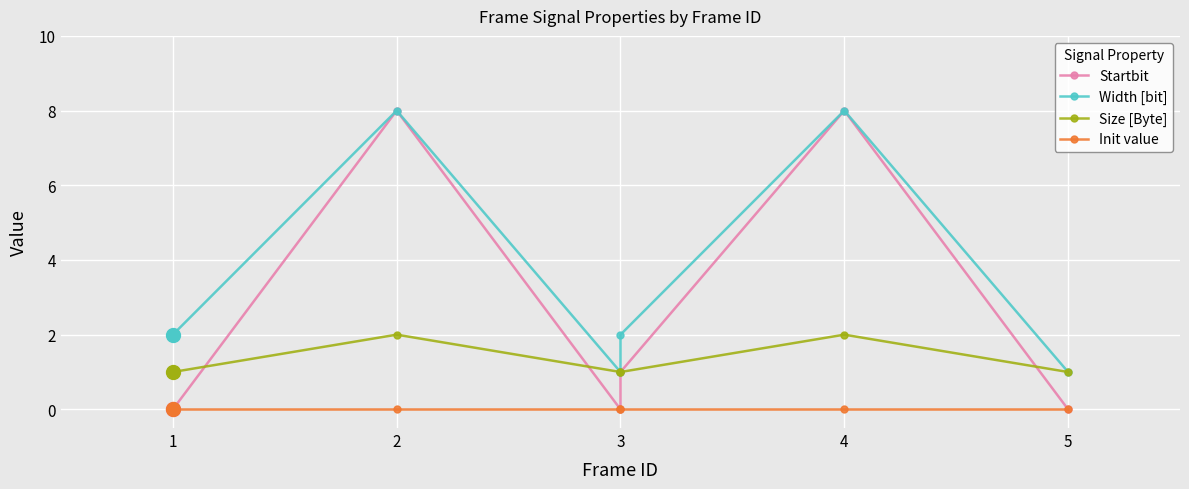

In Startbit, how many points are higher than both neighbors (excluding endpoints)?

2